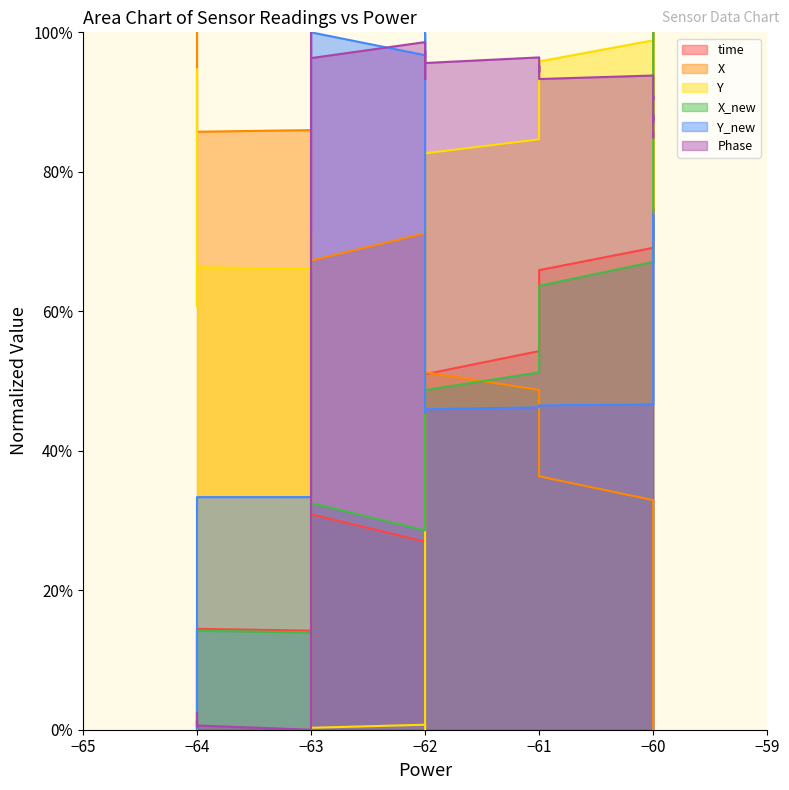

What is the total value across all series at −64?

2.0